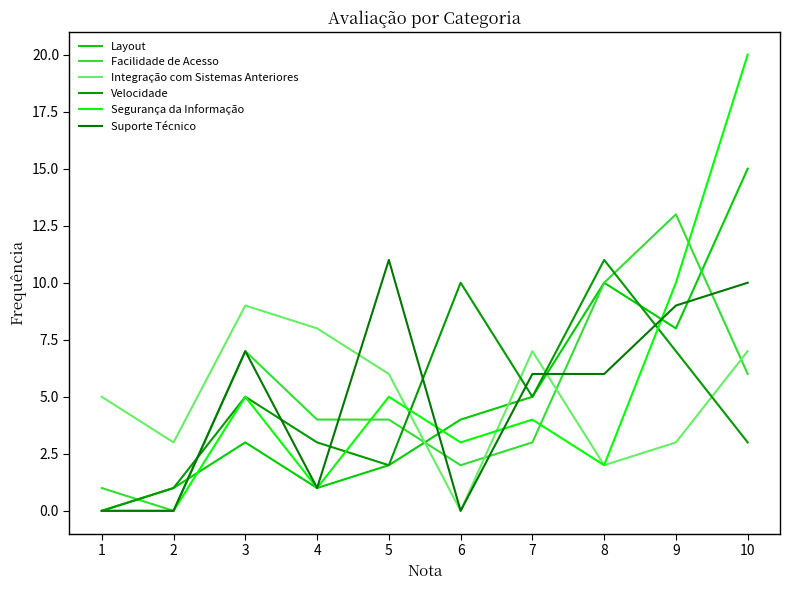

Where is the first local minimum for Suporte Técnico?

4